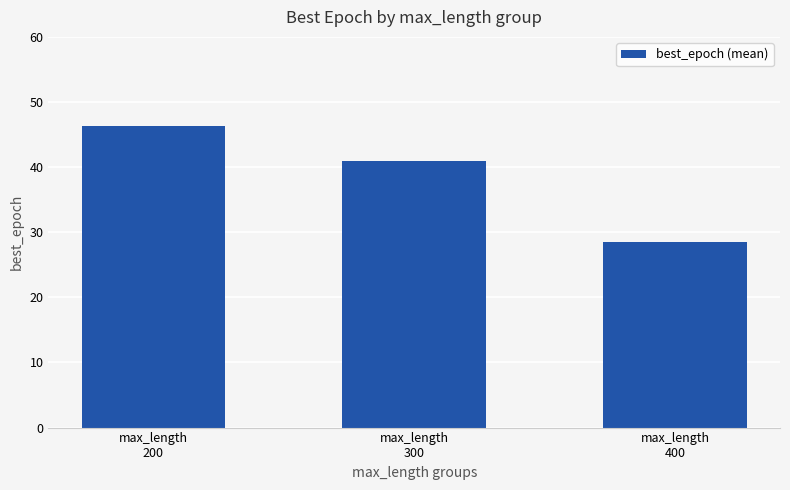

The chart shows a value of 12.7 at max_length
300. True or false?

False